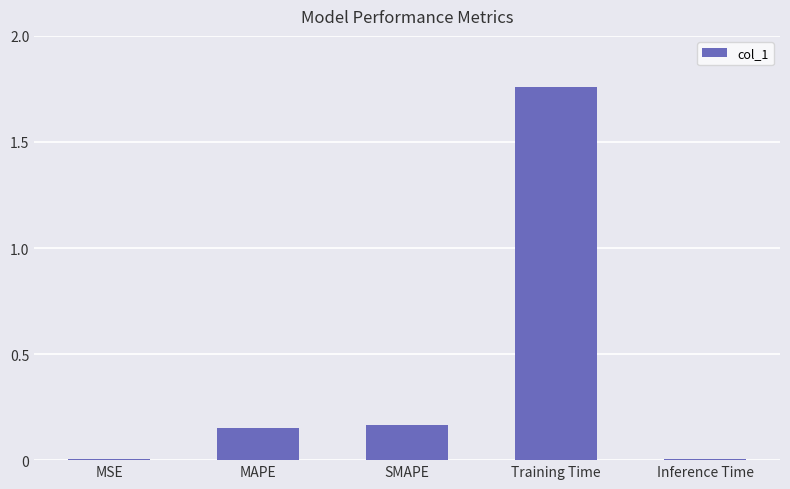

At which category does the chart reach its peak across all series?

Training Time